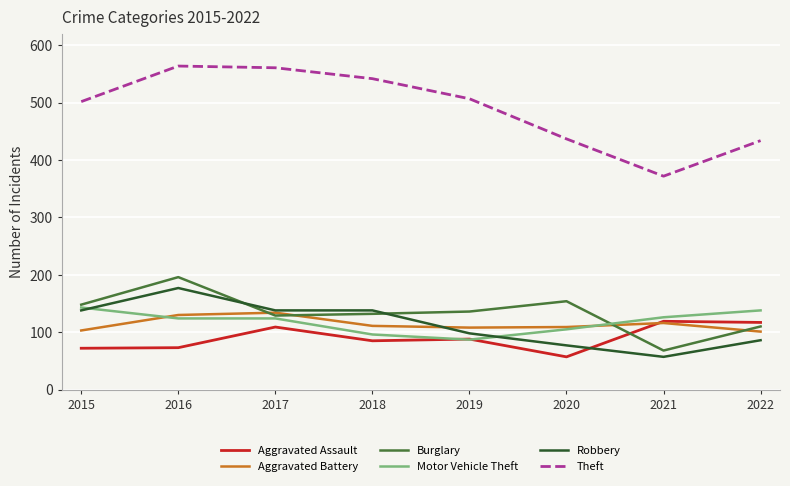

Where is the first local maximum for Burglary?

2016